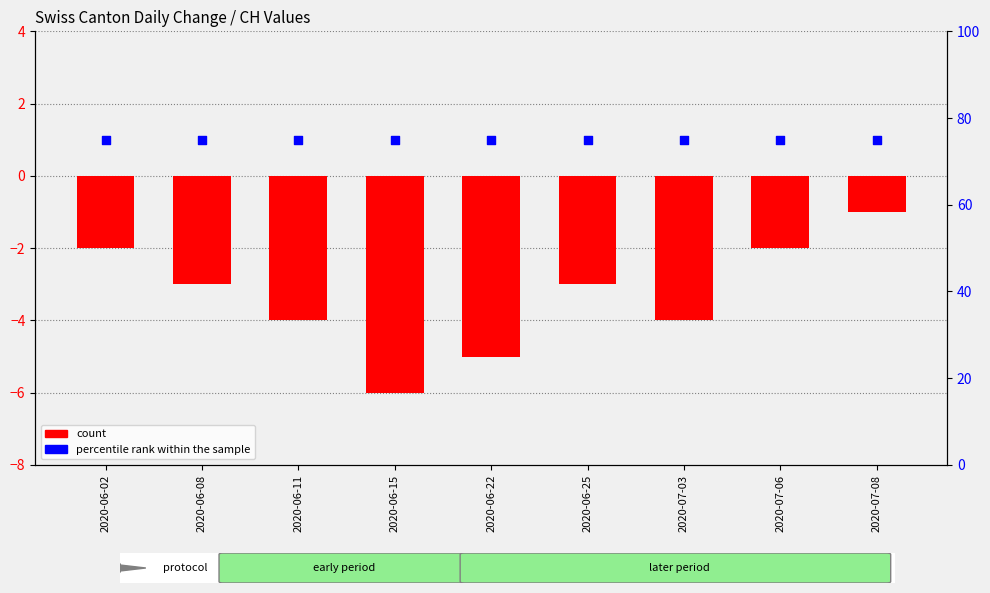

Which series has the largest total across all categories?

percentile rank within the sample